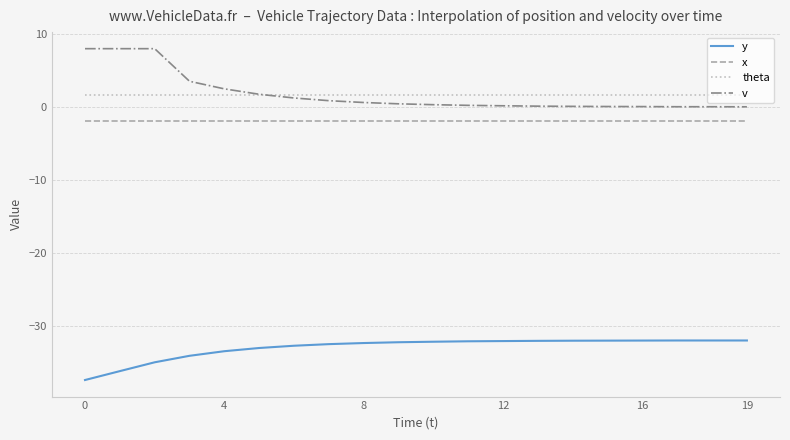

What are all the series names shown in the legend?

y, x, theta, v